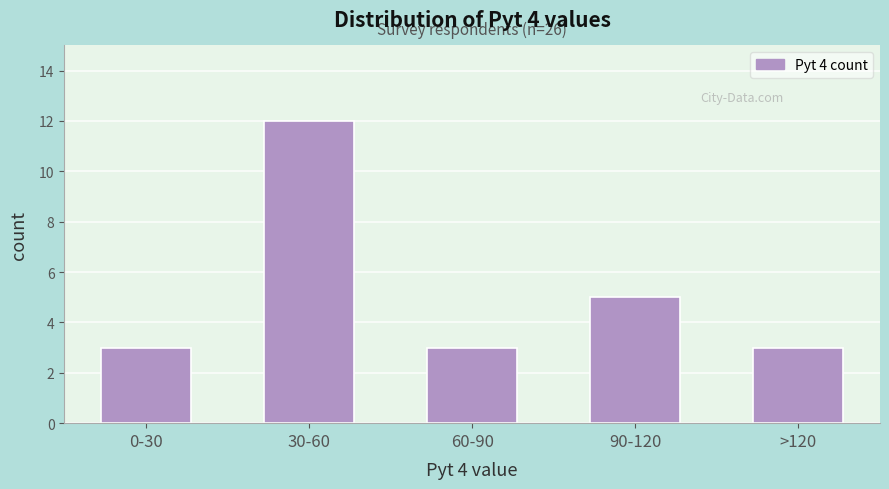

Reading left to right, extract all data points from this chart.

0-30=3	30-60=12	60-90=3	90-120=5	>120=3